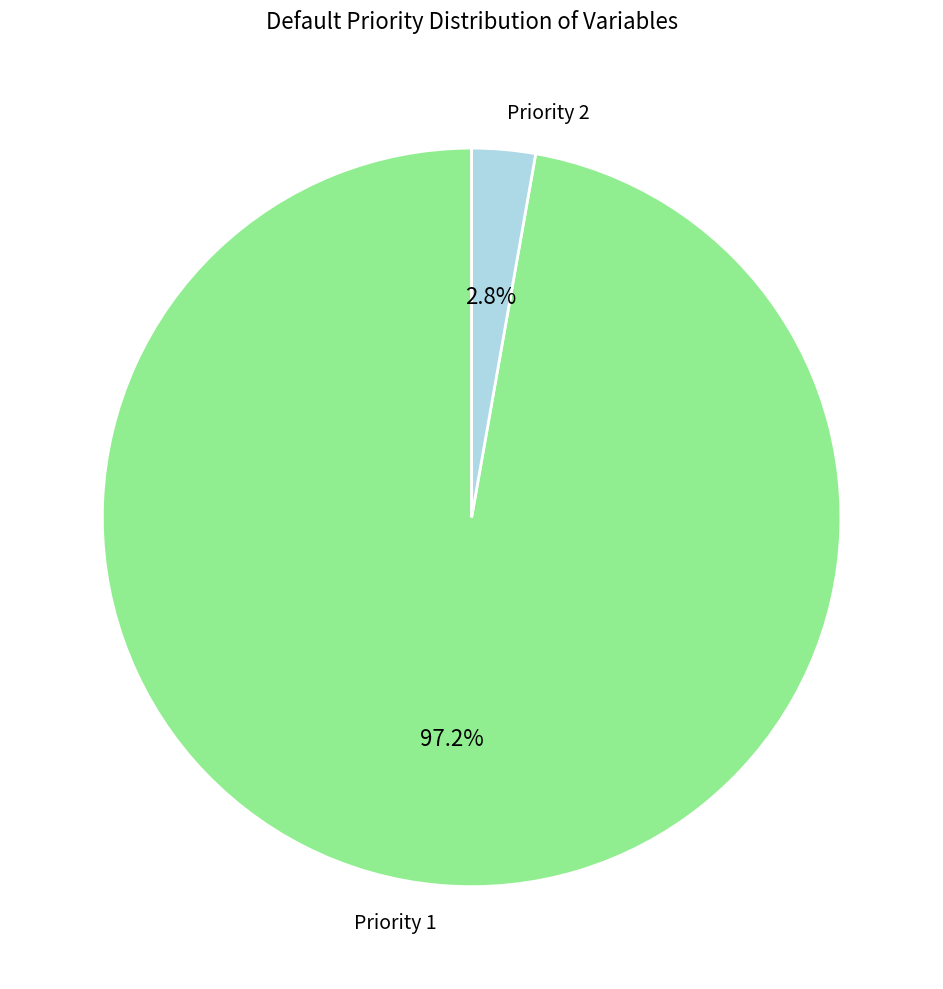

Which slice is the smallest?

Priority 2